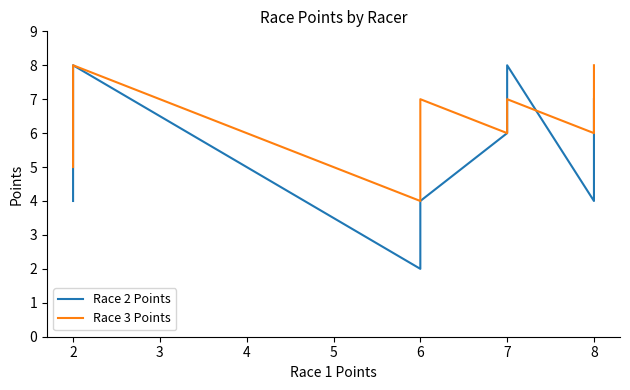

What is the value of the Race 3 Points point at the 3rd from the left?

4